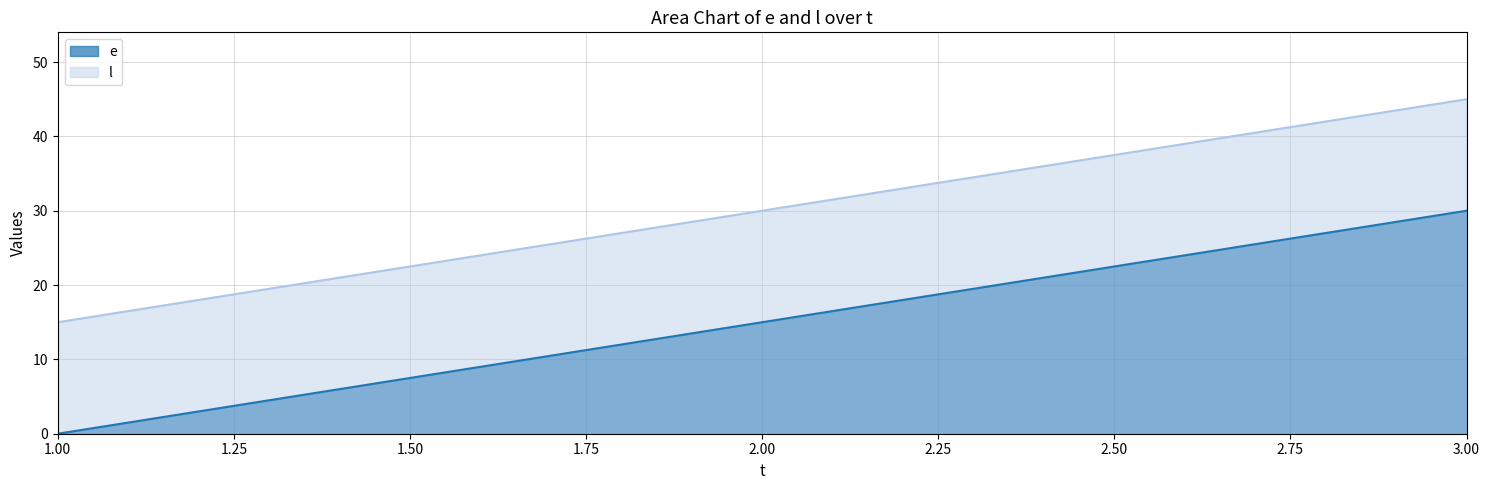

What is the average value of the l series?

30